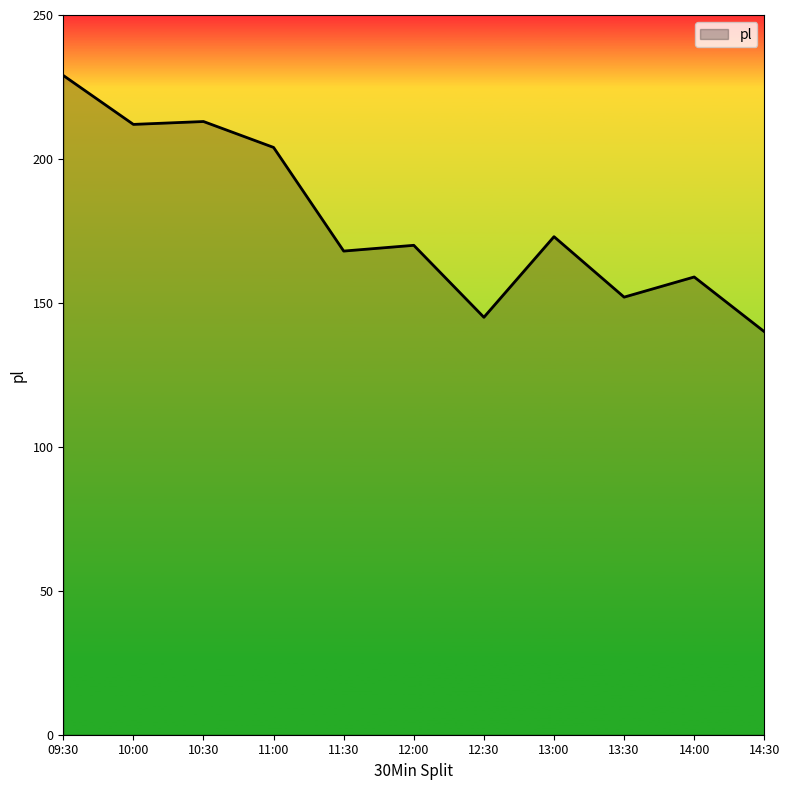

True or false: the data shows 289 at 13:00.

False